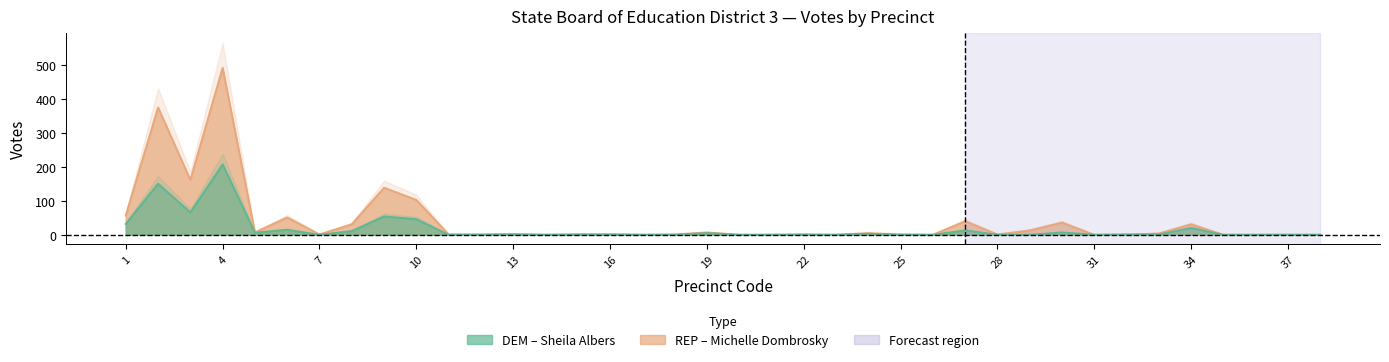

Which has a higher value, 8 or 7?

8